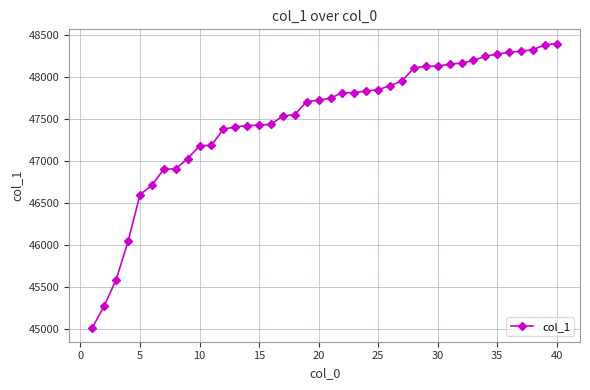

How many series are shown in this chart?

1